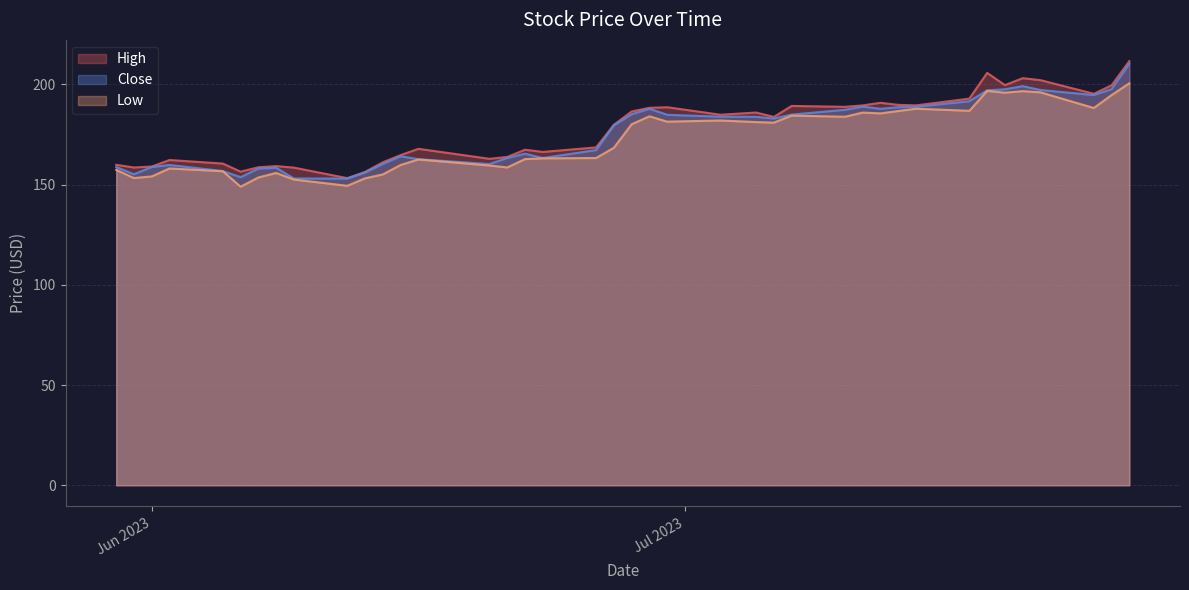

Rank the series by their maximum value, from highest to lowest.

High, Close, Low